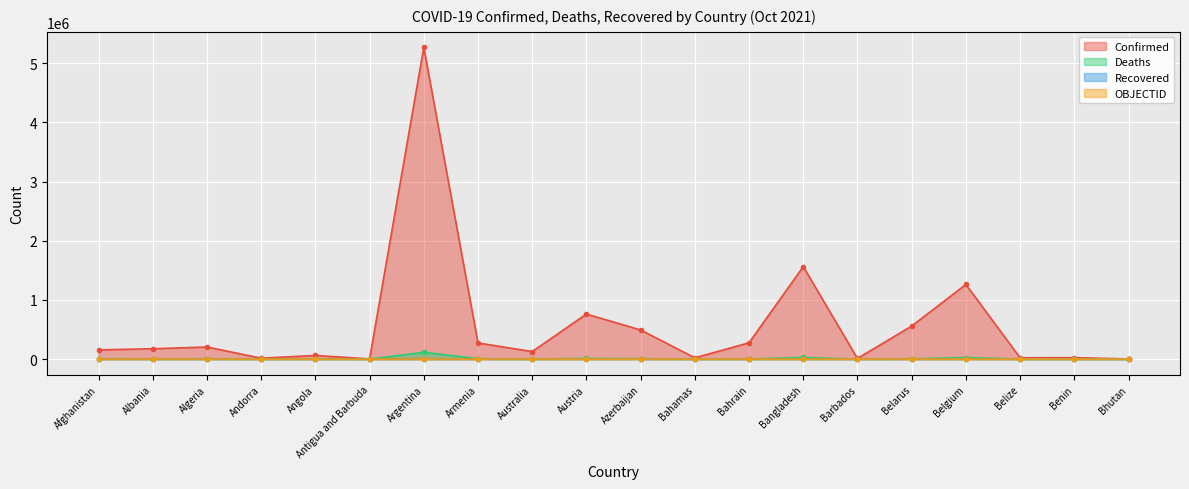

The Confirmed series shows 1562359 at Bangladesh. True or false?

True